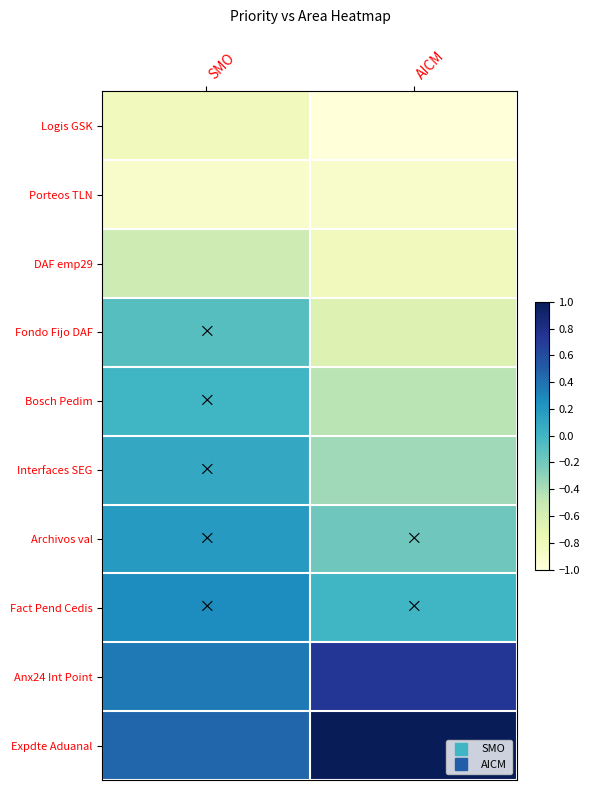

What is the total value across all series at SMO?

-1.0